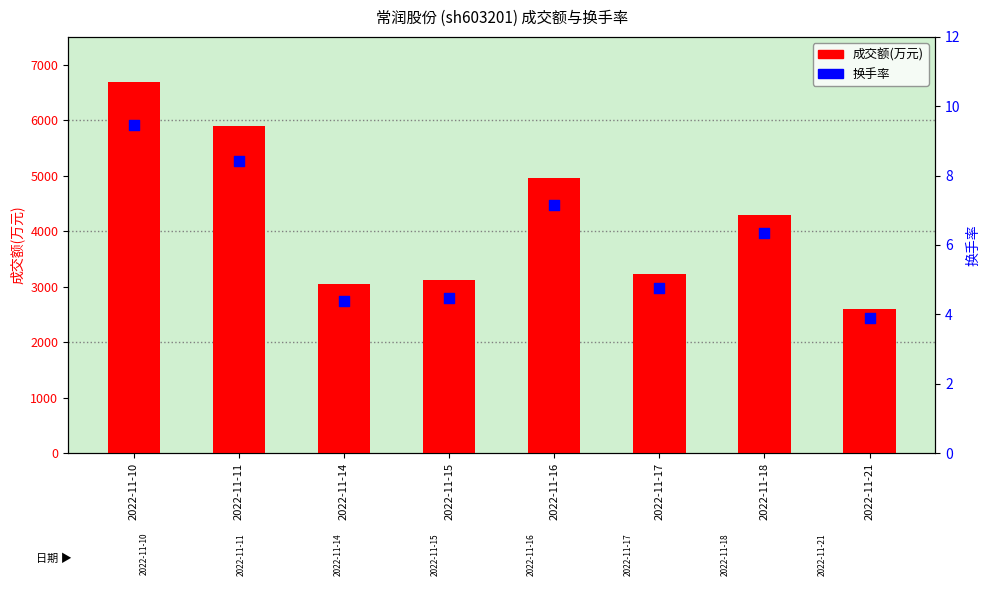

At which category is the sum across all series the highest?

2022-11-10